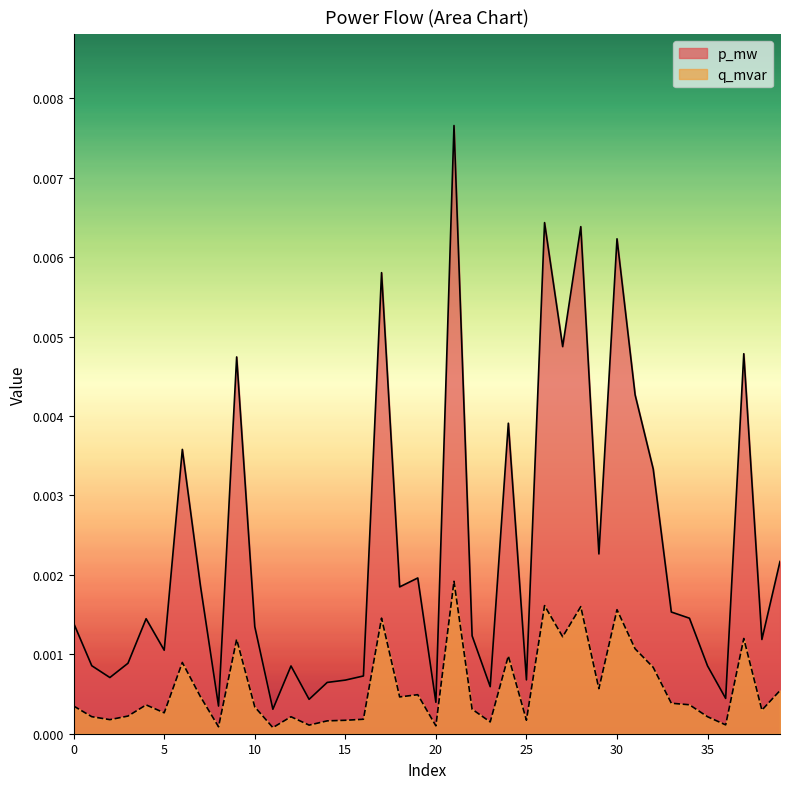

How many interior local valleys does the q_mvar series have?

13